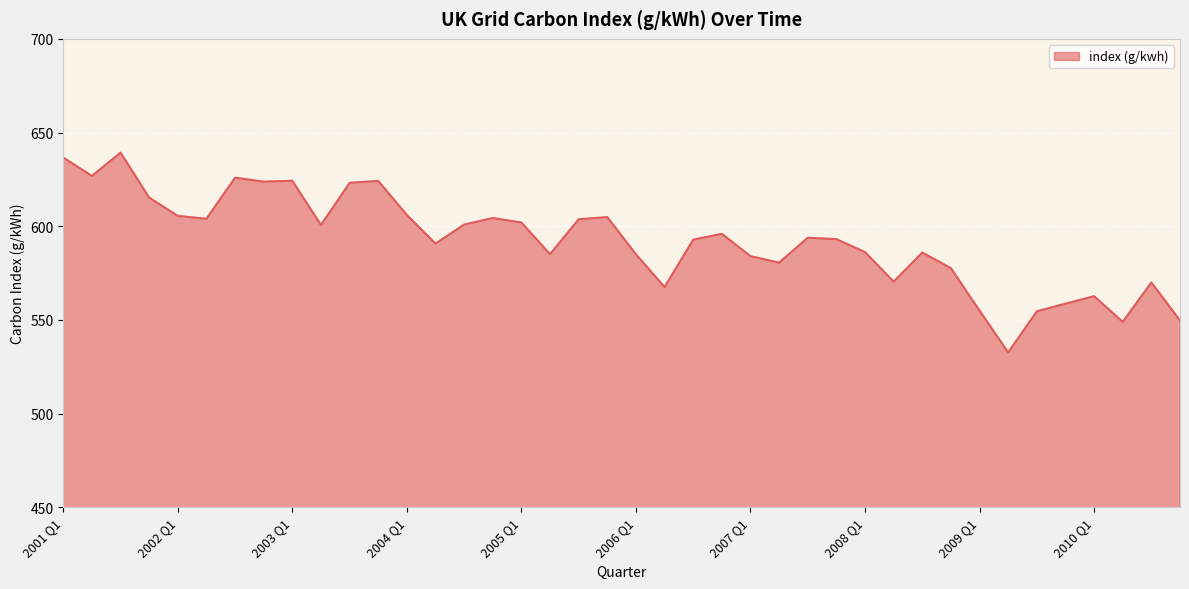

What is the greatest value displayed?

639.3